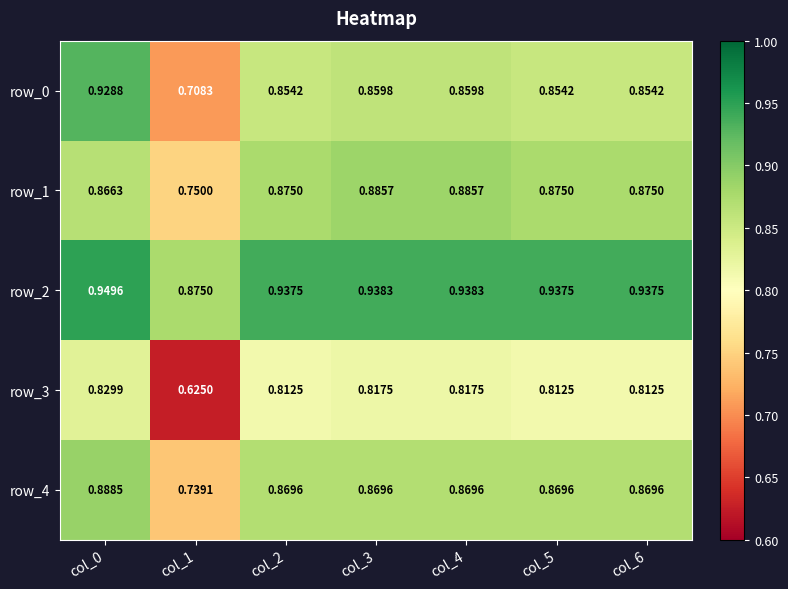

The value of row_1 at col_0 is 0.9. True or false?

True